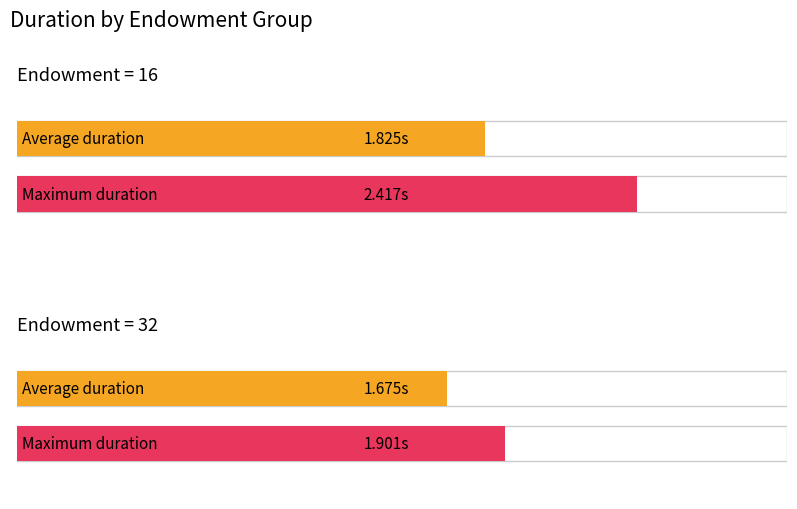

True or false: Average onset has a value of 134.5 at 32.

False